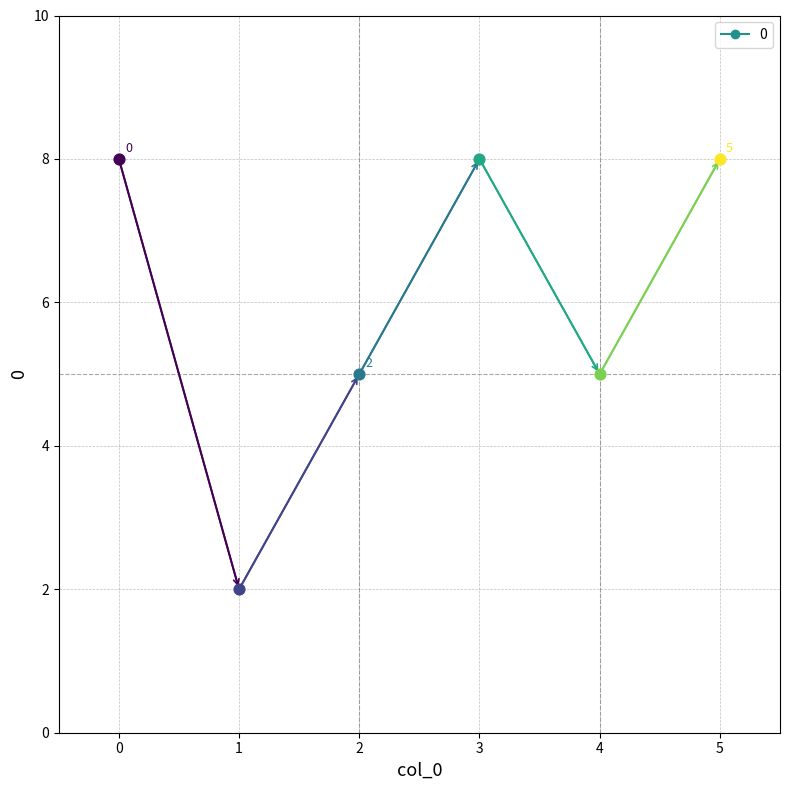

Which has a higher value, 5 or 4?

5